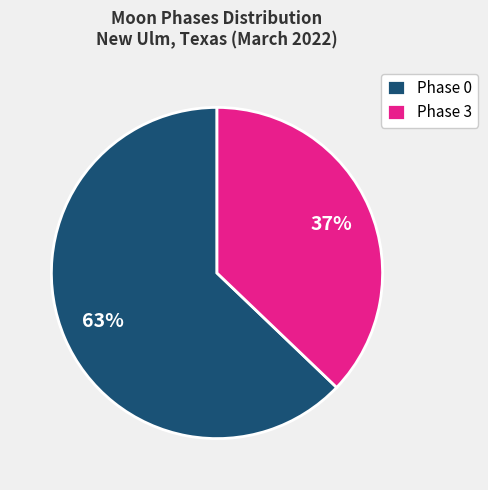

Is it true that Phase 0 is 63% of the pie?

True